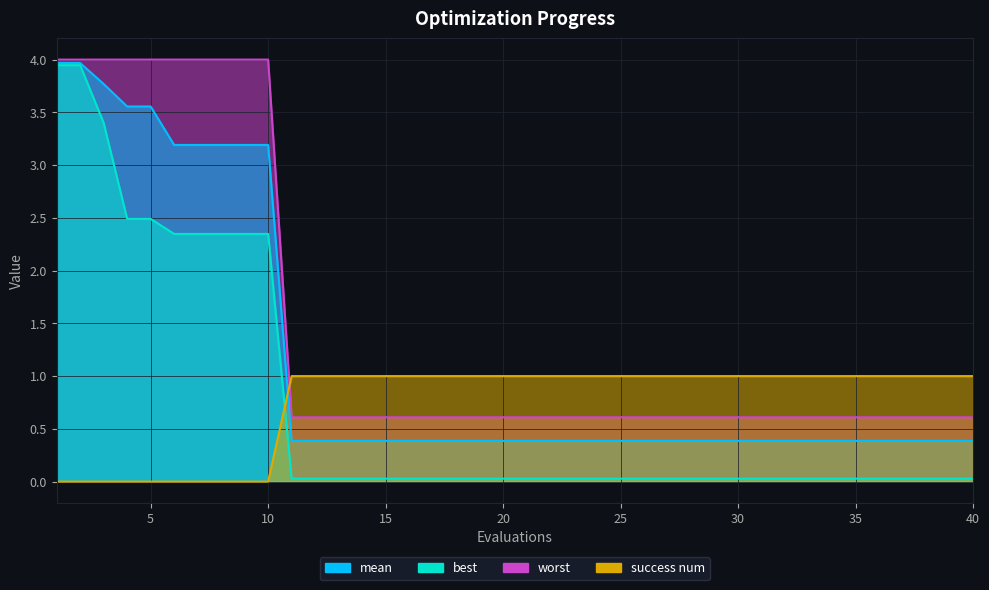

True or false: best and worst cross at least once.

False